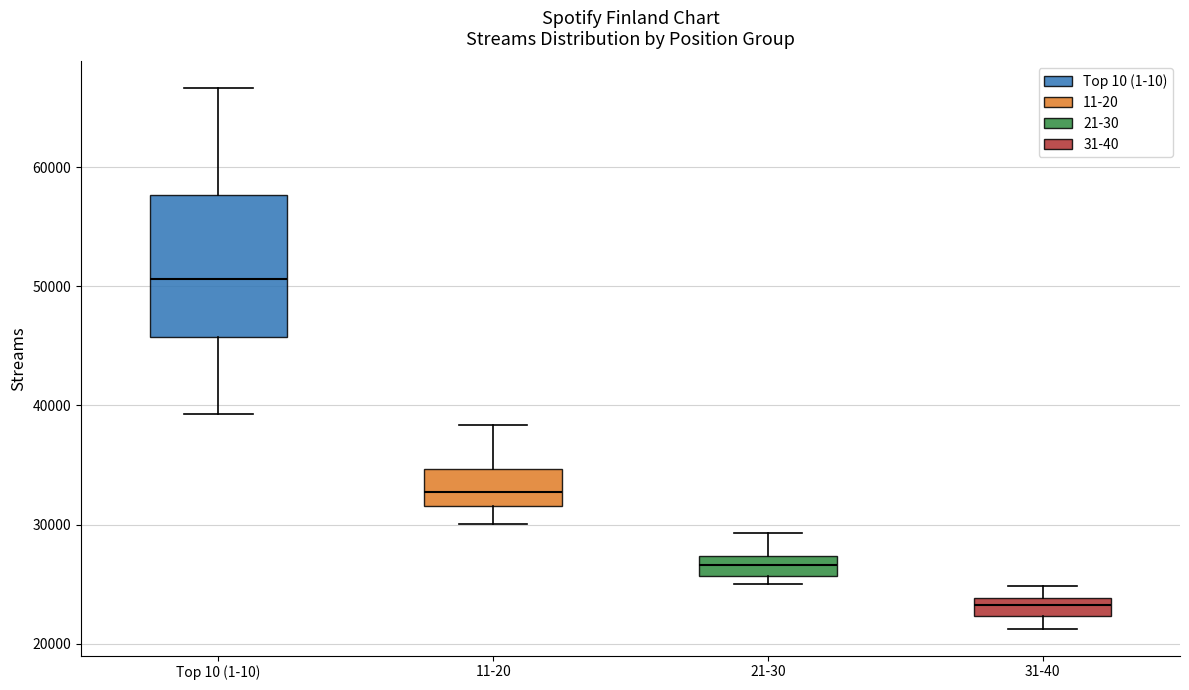

Which box is the tallest, from its lower edge to its upper edge?

Top 10 (1-10)